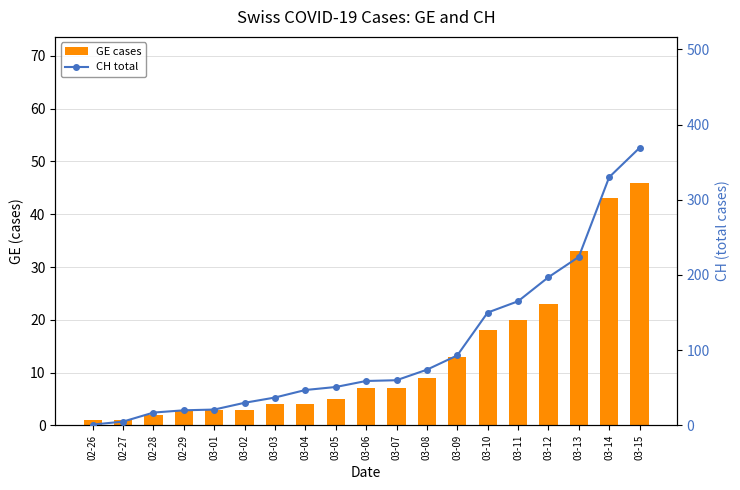

What value does the CH series have at 03-03?

37